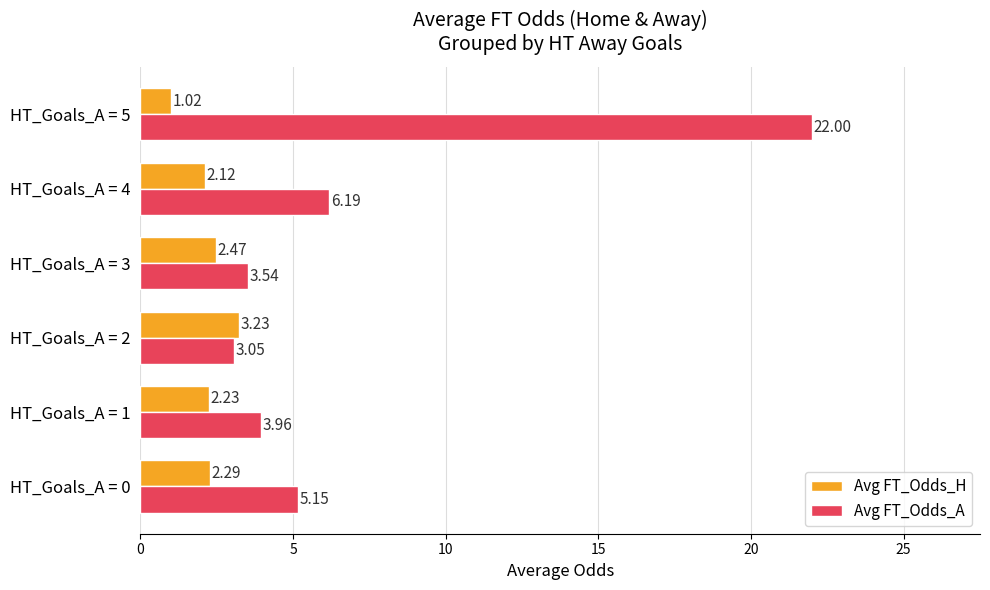

What is the total value across all series at HT_Goals_A = 3?

6.0